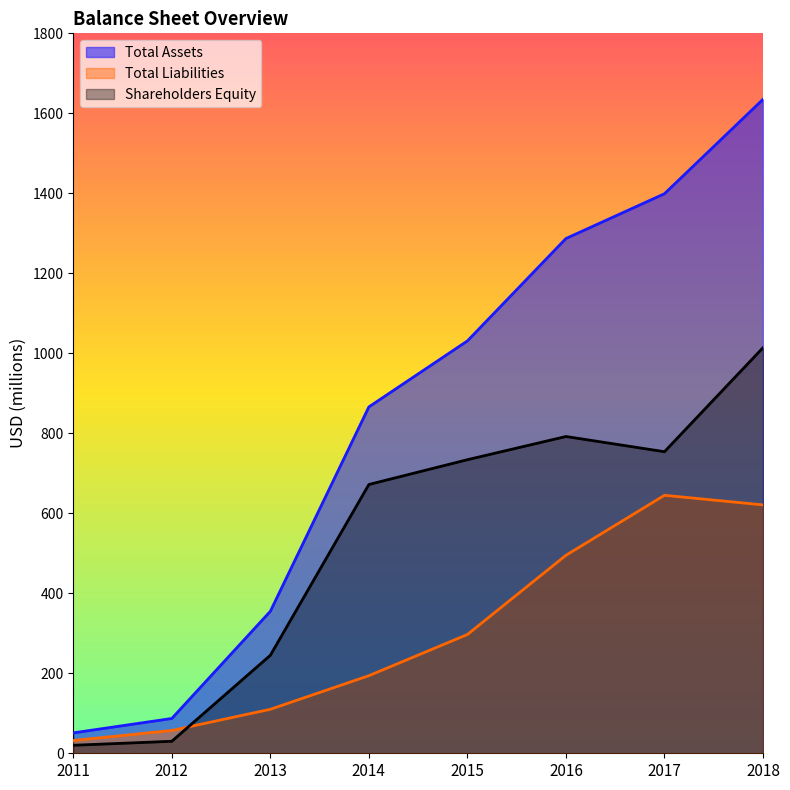

Which series has the largest total across all categories?

Total Assets